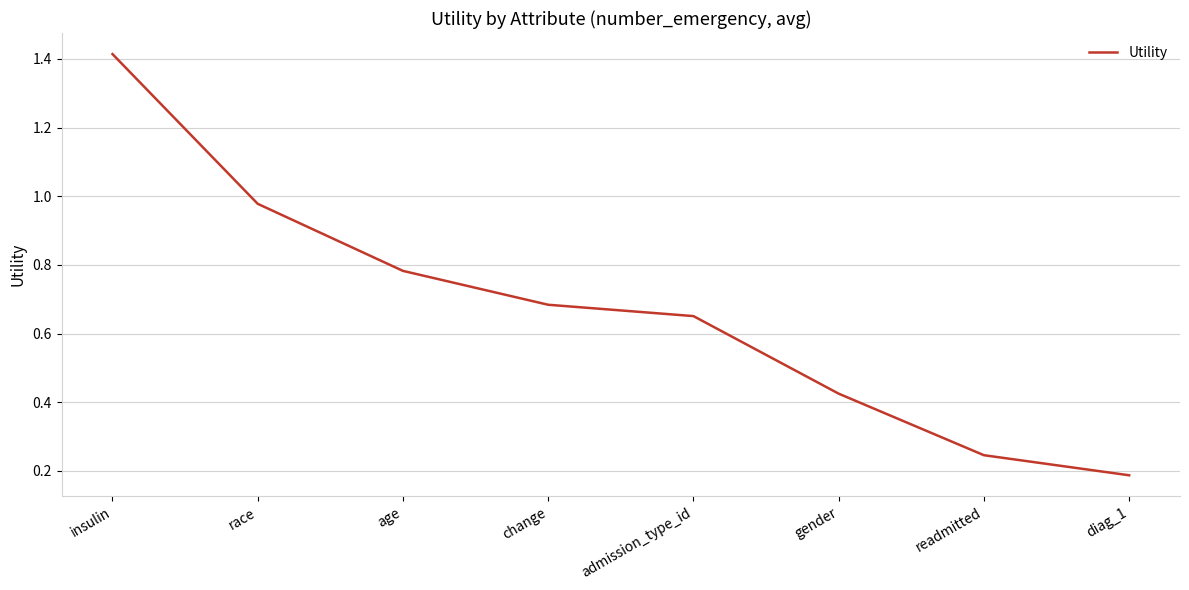

What is the difference between the maximum and minimum values?

1.2